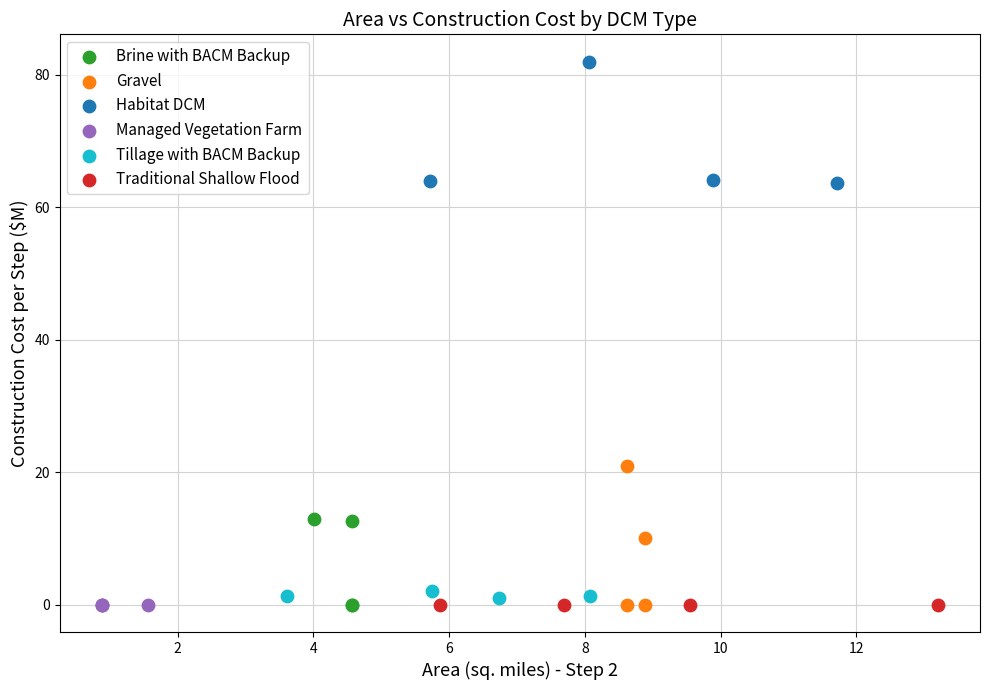

Which series reaches the maximum Y coordinate?

Habitat DCM